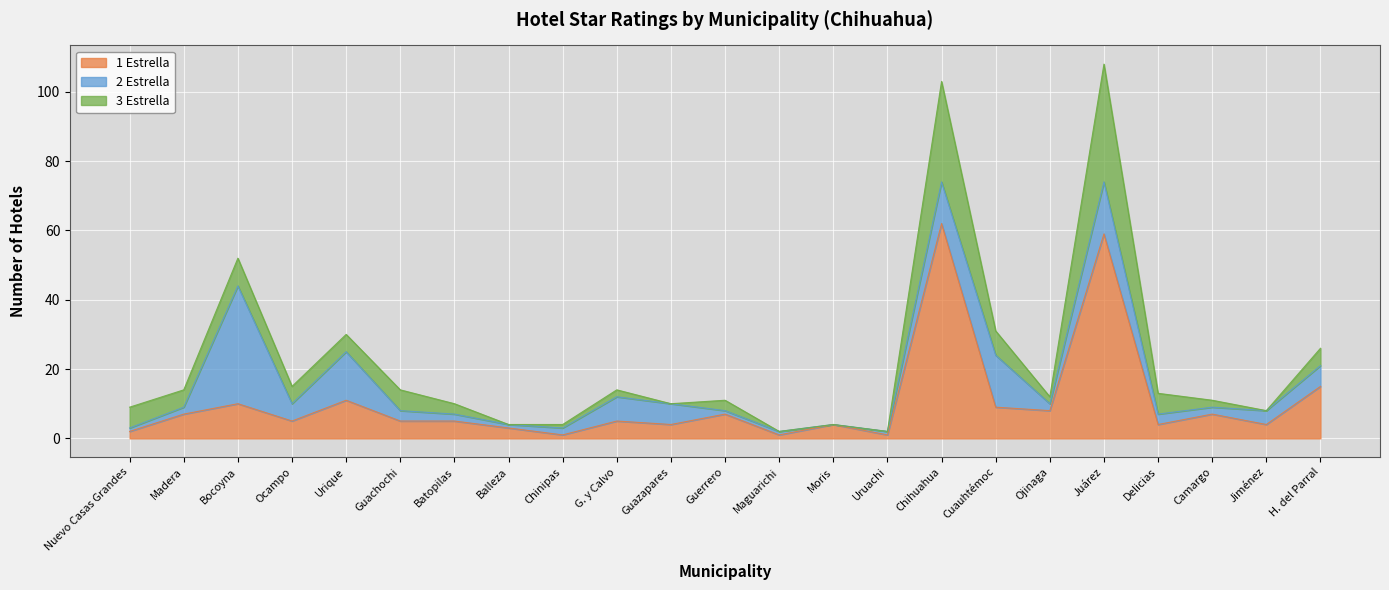

Read the 2 Estrella value at Guachochi, to the nearest 5.

5